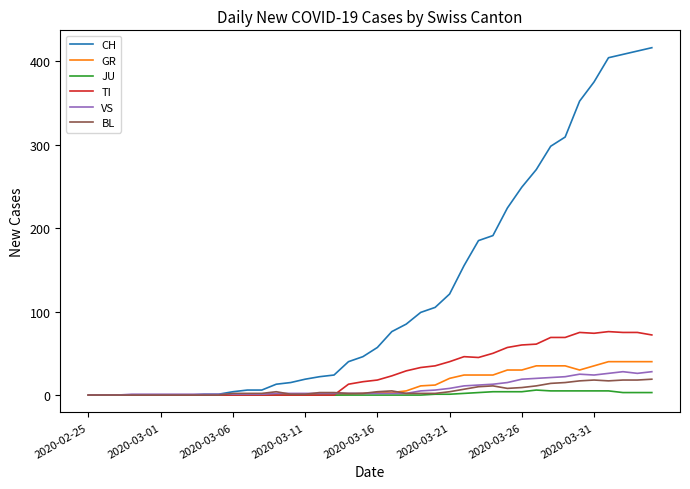

What is the maximum value shown in the chart?

416